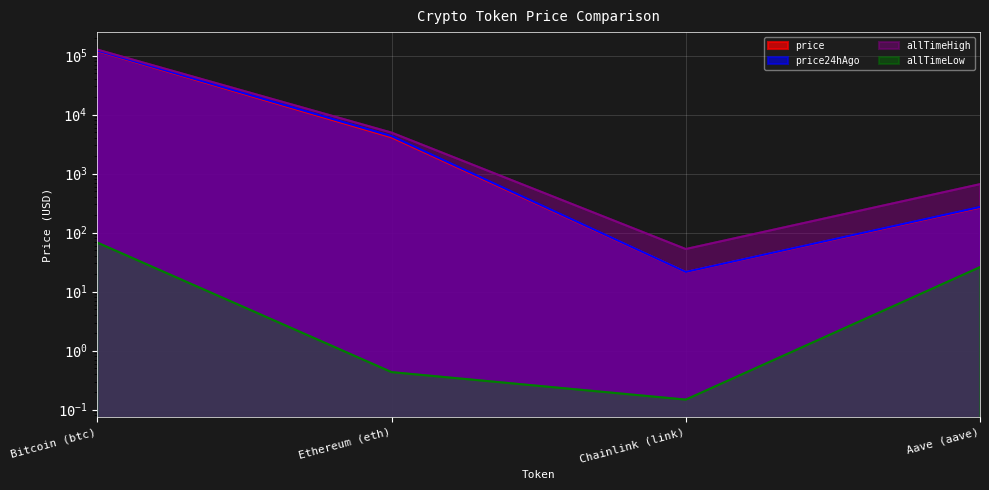

At which label is price24hAgo closest to 60580?

Ethereum (eth)